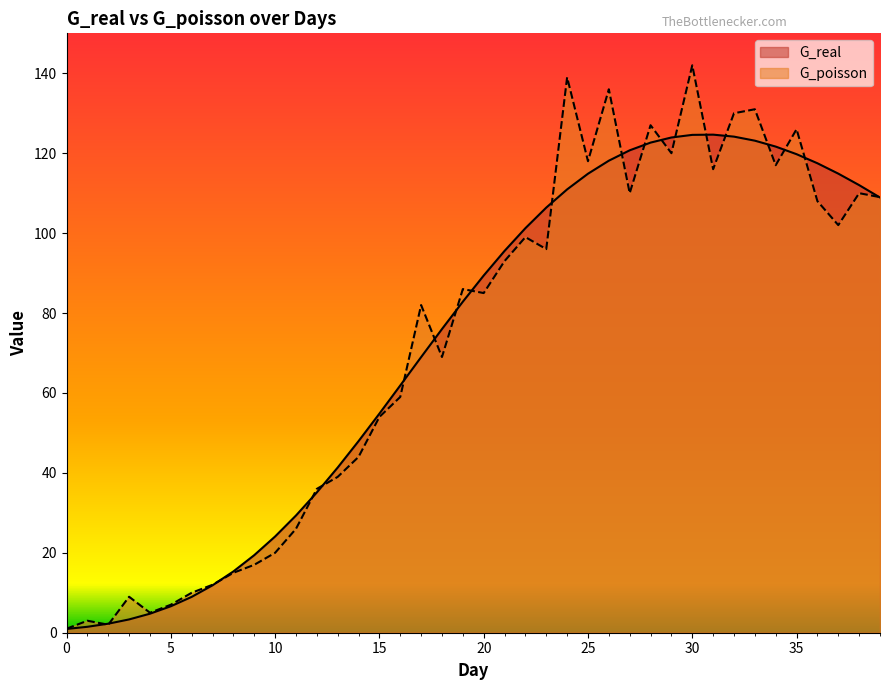

What is the difference between the G_poisson values at 11 and 2?

24.0